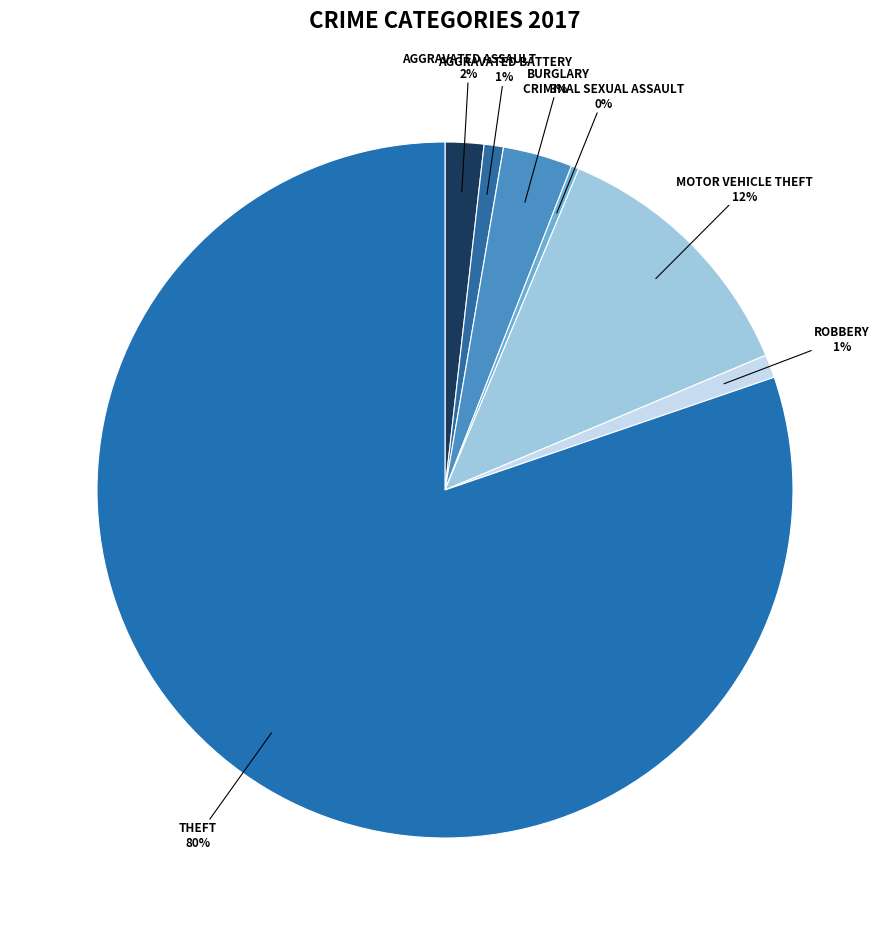

Does any single category account for the majority?

Yes